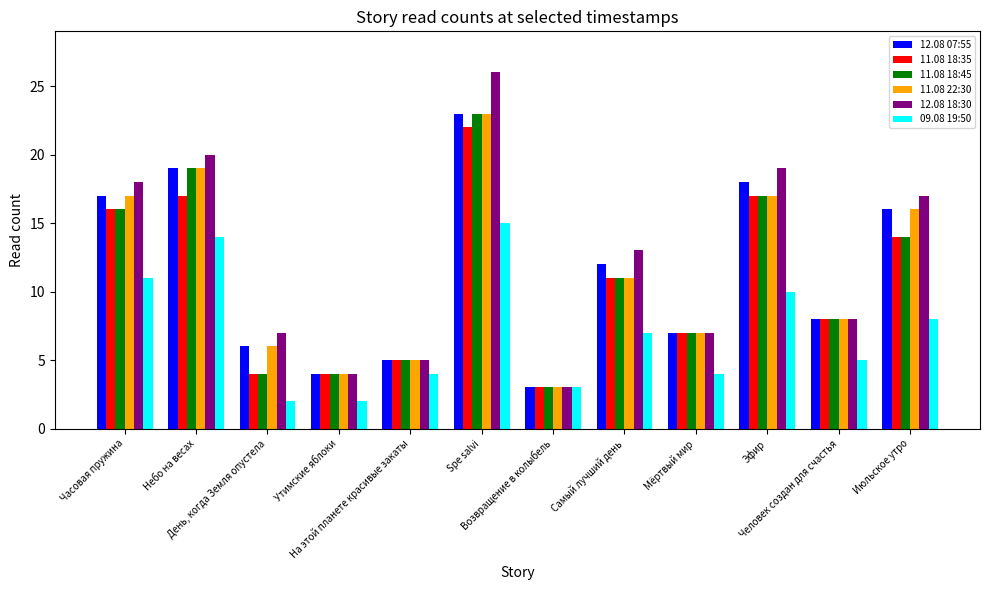

What are all the series names shown in the legend?

12.08 07:55, 11.08 18:35, 11.08 18:45, 11.08 22:30, 12.08 18:30, 09.08 19:50